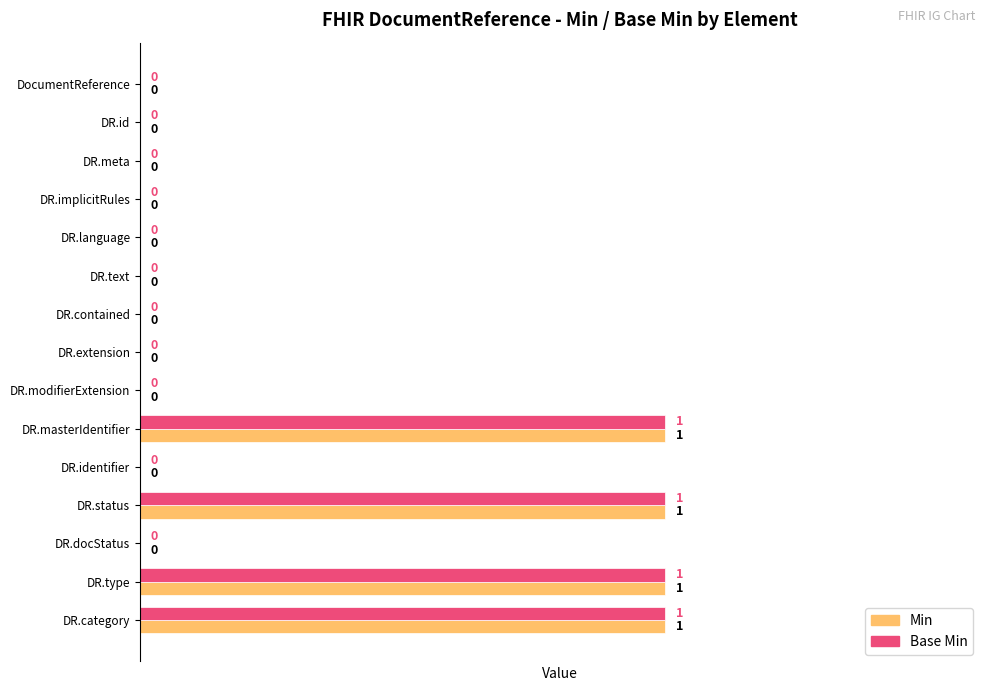

Count the Base Min values in the range 0 to 1.

15